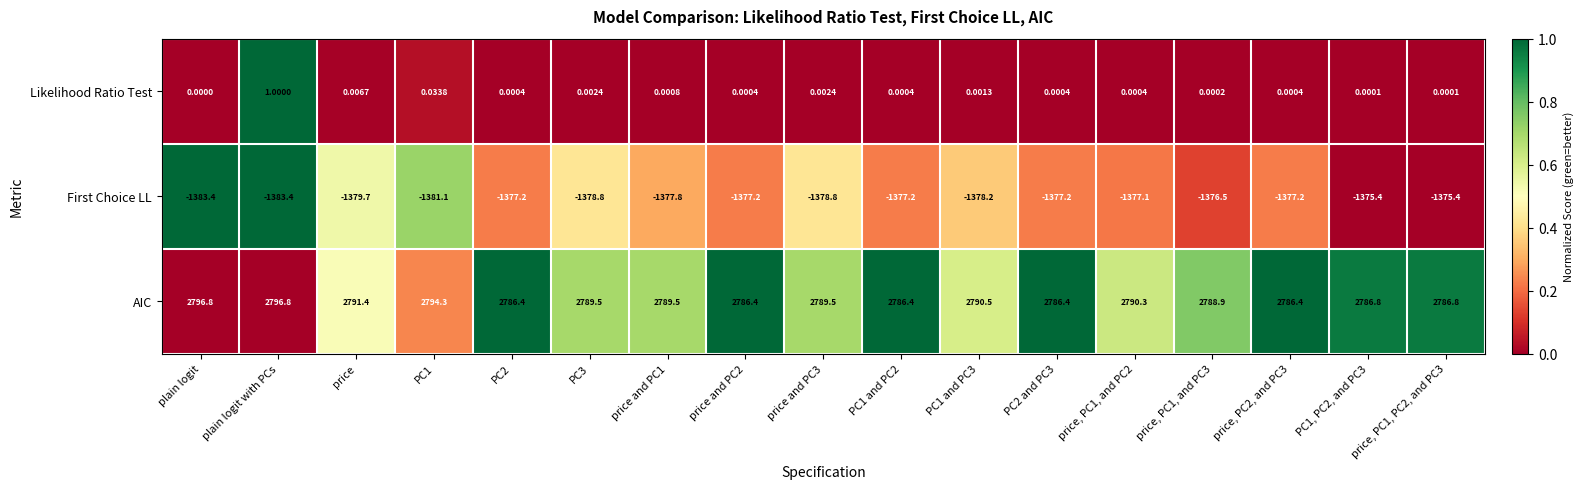

What is the greatest value displayed?

2796.8